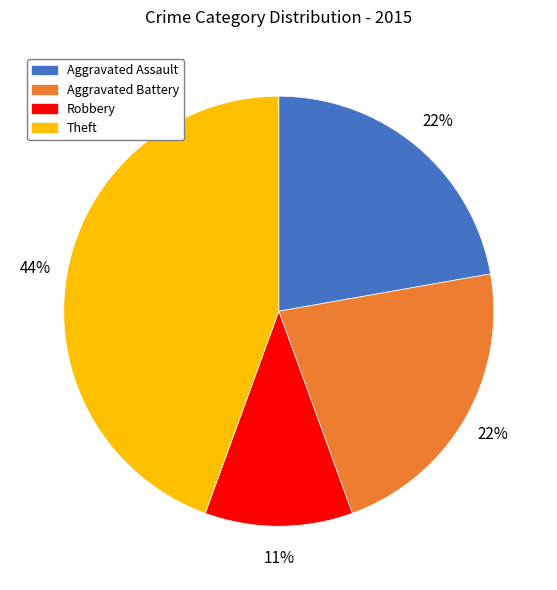

Is the sum of Theft and Aggravated Battery greater than half?

Yes